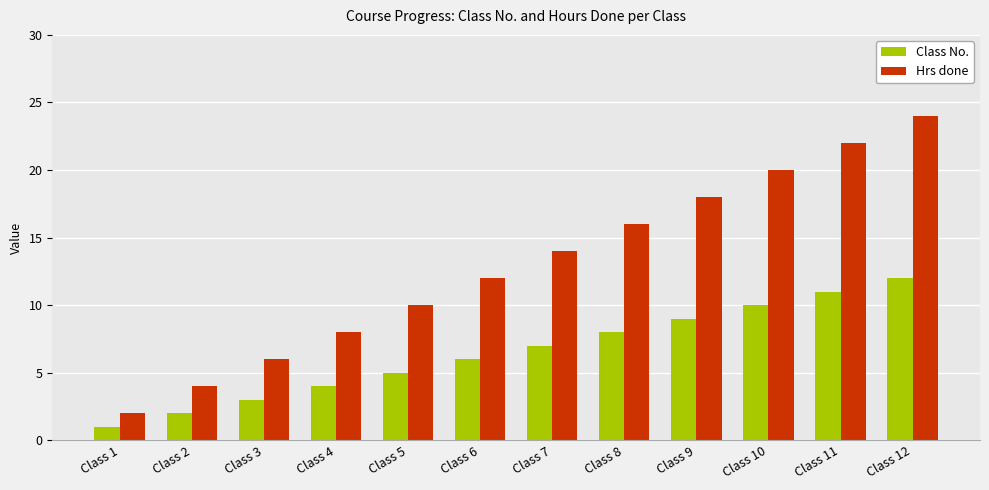

What is the maximum value shown in the chart?

24